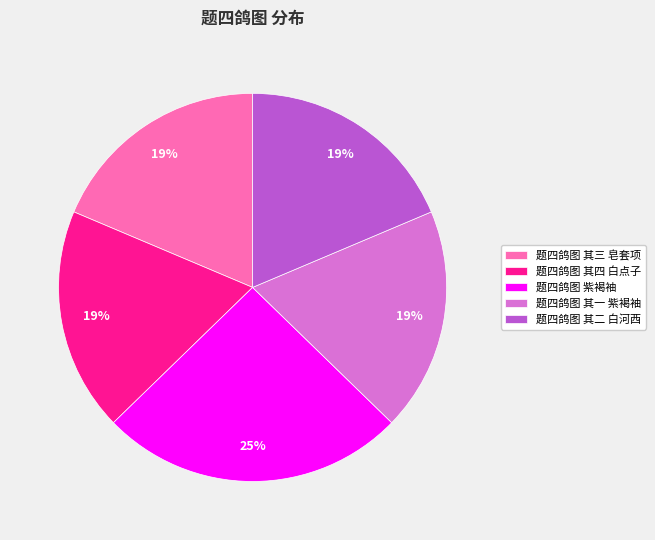

The 题四鸽图 紫褐袖 slice represents 25% of the pie. True or false?

True